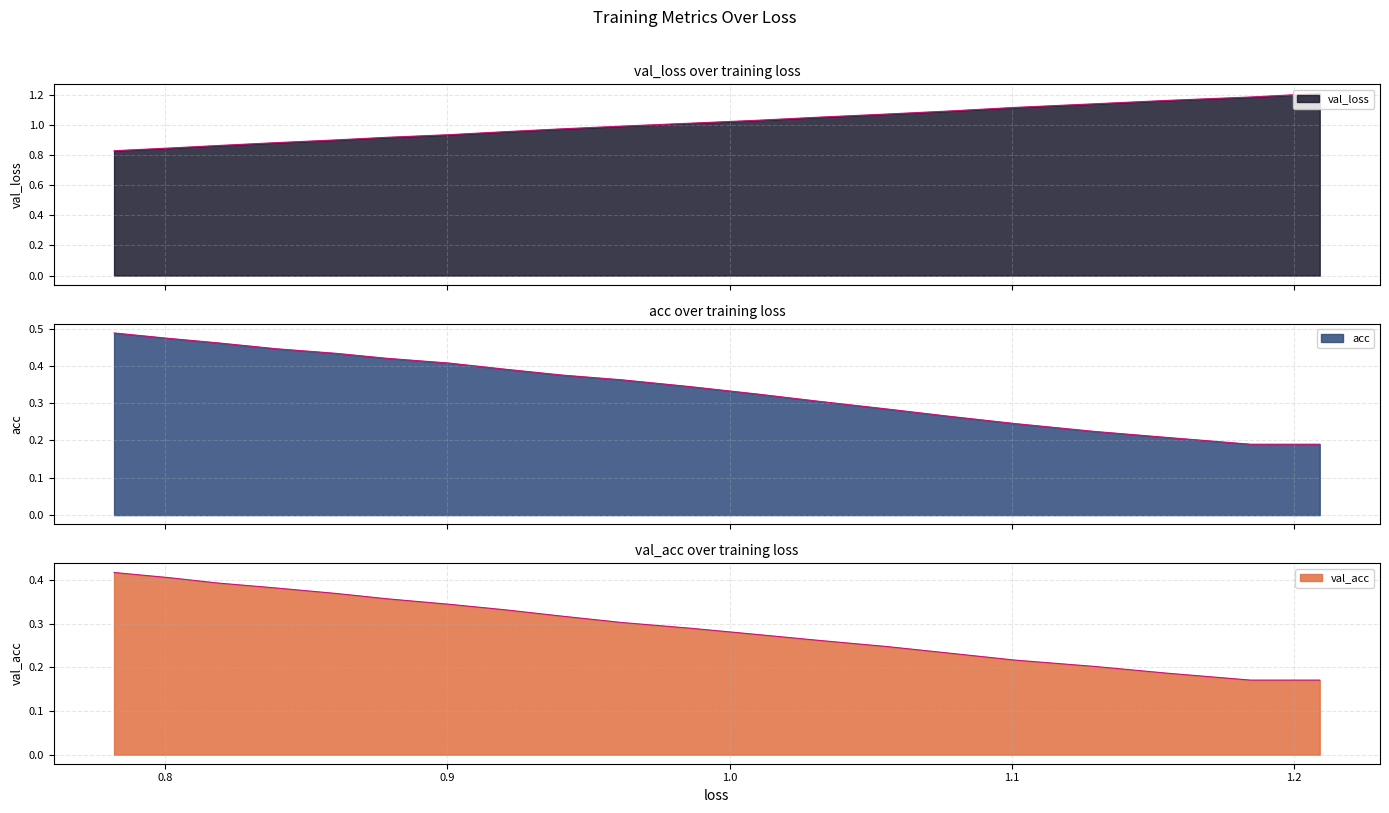

Which series has the largest total across all categories?

val_loss